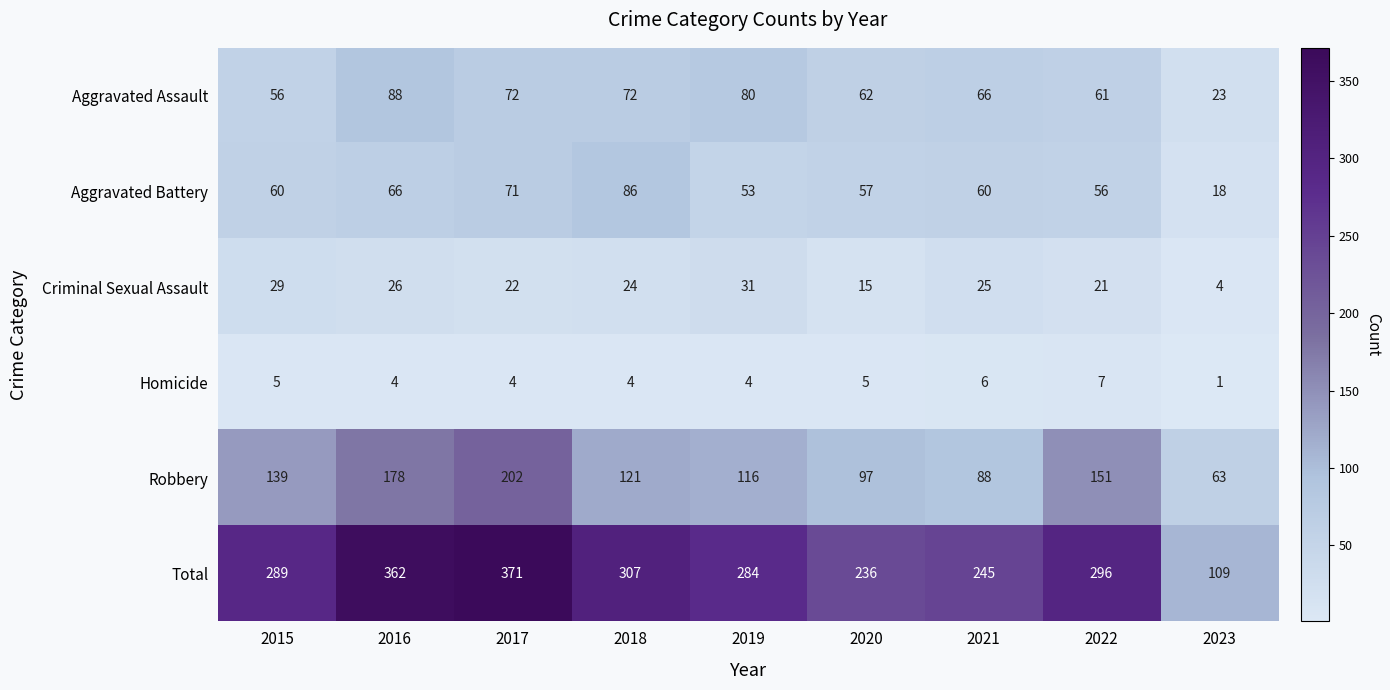

What is the difference between the maximum and minimum values in the Aggravated Assault series?

65